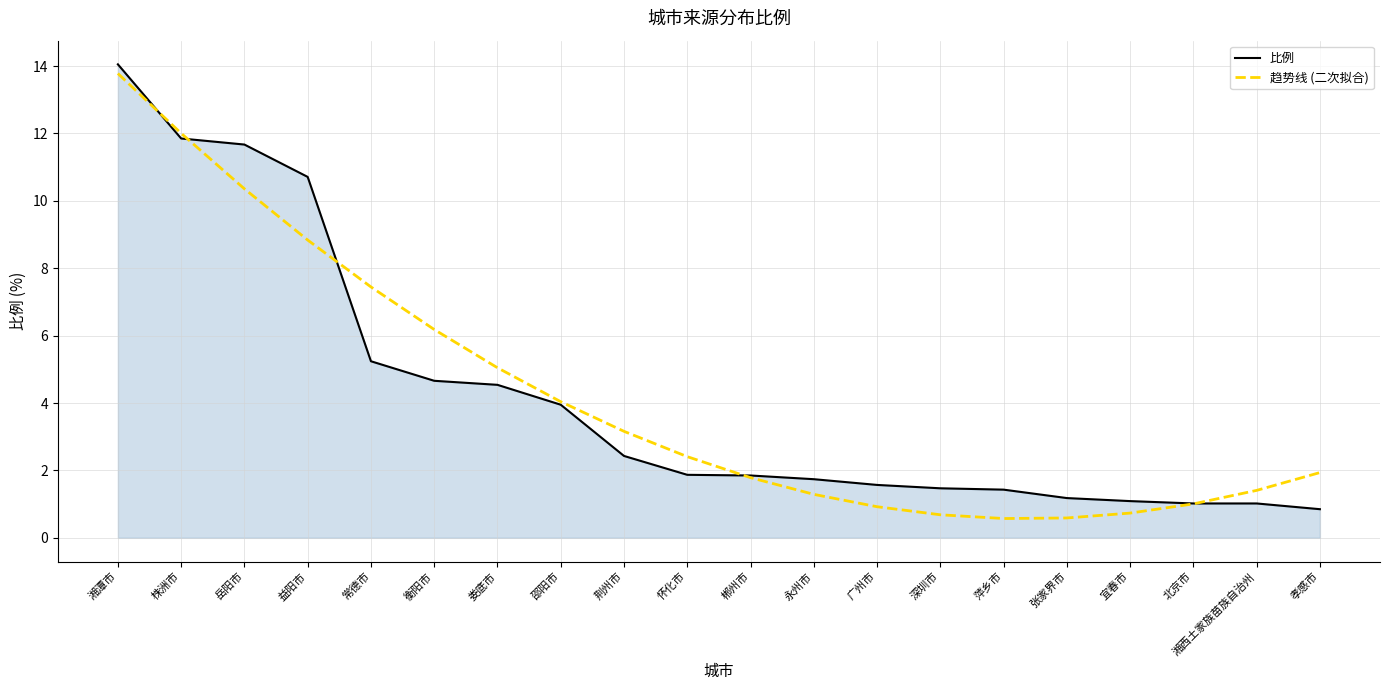

What is the maximum value shown in the chart?

14.1